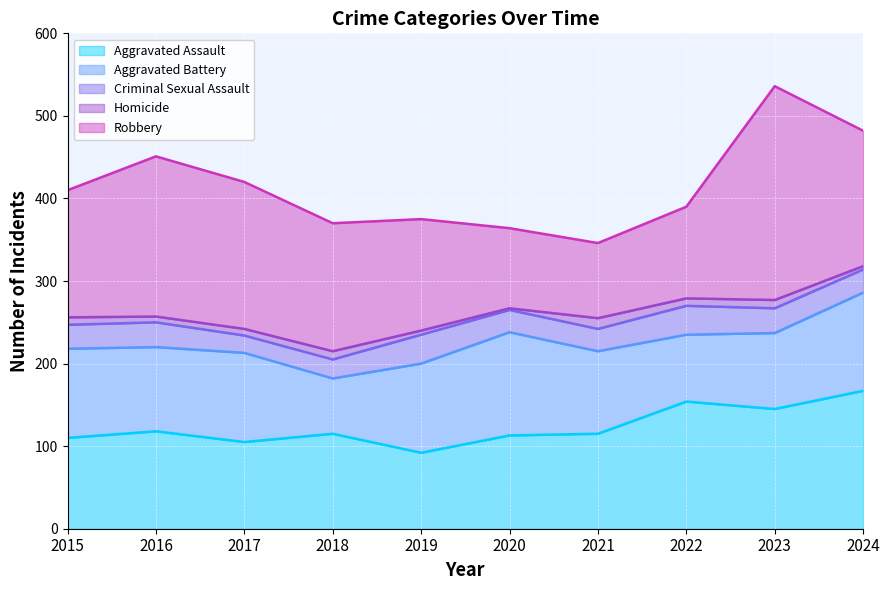

True or false: Robbery has a value of 184 at 2019.

False